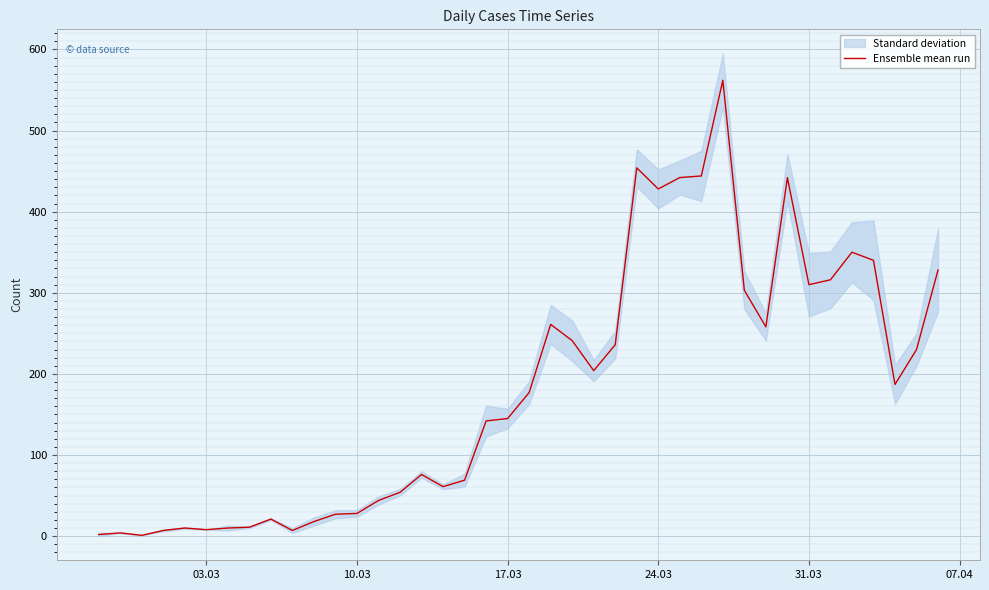

What is the highest value of the Ensemble mean run series?

562